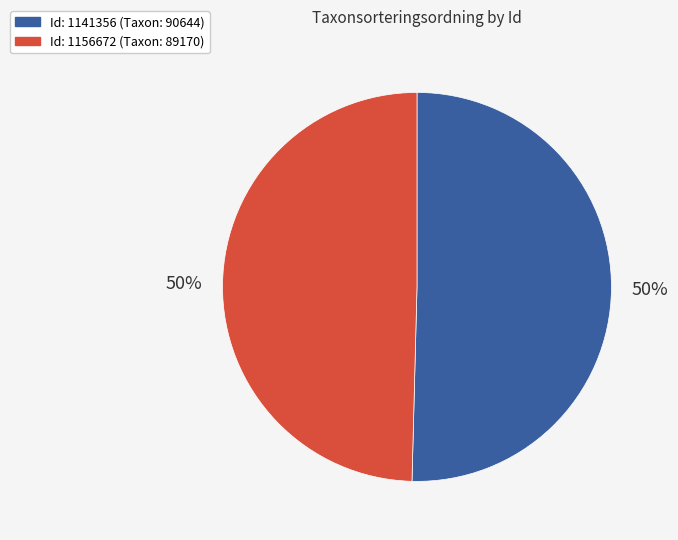

What percentage is the Id: 1156672 (Taxon: 89170) slice, to the nearest percent?

50%